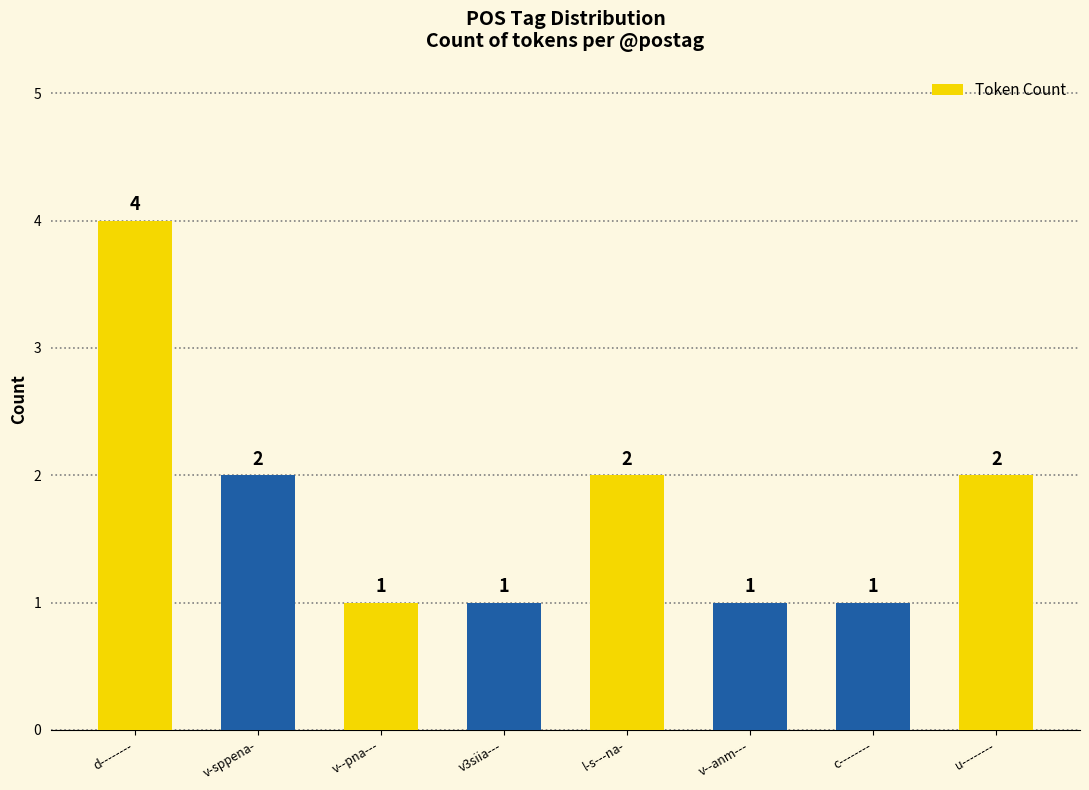

True or false: the data shows 1 at c--------.

True